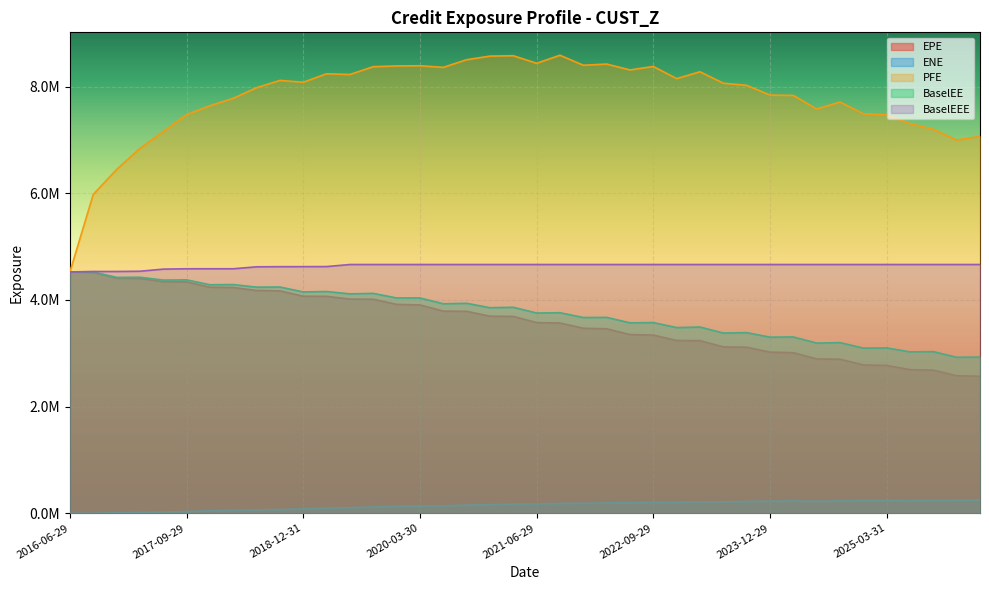

Reading left to right, extract all data points from this chart.

EPE: 4525560.0	4518058.0	4408961.0	4404234.0	4343173.0	4339331.0	4239680.0	4234532.0	4178263.0	4170789.0	4070607.0	4068451.0	4016545.0	4013568.0	3918484.0	3907112.0	3791676.0	3787327.0	3695656.0	3691458.0	3576296.0	3568874.0	3470095.0	3460165.0	3351415.0	3342136.0	3240886.0	3237680.0	3120978.0	3114153.0	3022045.0	3011948.0	2894652.0	2888982.0	2783083.0	2772731.0	2694601.0	2684949.0	2579388.0	2570272.0
ENE: 0.0	1657.8	10009.8	19162.2	24830.3	33732.3	46992.5	55242.2	63866.7	71027.2	83738.4	97109.1	105882.0	117452.8	131132.5	134705.5	141650.1	153501.8	164751.6	172044.9	175285.5	185228.6	188401.3	195251.6	197771.7	204607.2	205966.0	214567.1	214843.4	222598.7	227023.4	232505.2	225496.3	233008.2	236918.7	240328.5	234602.1	242351.0	244510.2	246535.8
PFE: 4525560.0	5979501.0	6446206.0	6842846.0	7157534.0	7475260.0	7642189.0	7781102.0	7981237.0	8116951.0	8082667.0	8241503.0	8228069.0	8374937.0	8388461.0	8391928.0	8361914.0	8505130.0	8572763.0	8580164.0	8438200.0	8589162.0	8401553.0	8423656.0	8313785.0	8378150.0	8151239.0	8279033.0	8064282.0	8025249.0	7842159.0	7835879.0	7580969.0	7711505.0	7491156.0	7469646.0	7308016.0	7200674.0	6999595.0	7069838.0
BaselEE: 4525560.0	4525624.0	4423657.0	4426451.0	4372998.0	4377354.0	4285487.0	4288893.0	4240588.0	4243258.0	4151081.0	4158328.0	4115254.0	4123897.0	4037661.0	4037390.0	3929258.0	3937770.0	3855092.0	3863239.0	3755157.0	3761377.0	3670820.0	3673735.0	3571608.0	3576371.0	3482158.0	3492755.0	3380743.0	3388372.0	3302681.0	3306843.0	3191955.0	3200563.0	3097621.0	3100506.0	3027180.0	3030959.0	2925929.0	2929735.0
BaselEEE: 4525560.0	4534660.0	4534660.0	4538944.0	4578779.0	4585351.0	4585497.0	4585500.0	4622119.0	4624618.0	4625349.0	4626609.0	4665430.0	4665430.0	4665430.0	4665430.0	4665430.0	4665430.0	4665430.0	4665430.0	4665430.0	4665430.0	4665430.0	4665430.0	4665430.0	4665430.0	4665430.0	4665430.0	4665430.0	4665430.0	4665430.0	4665430.0	4665430.0	4665430.0	4665430.0	4665430.0	4665430.0	4665430.0	4665430.0	4665430.0